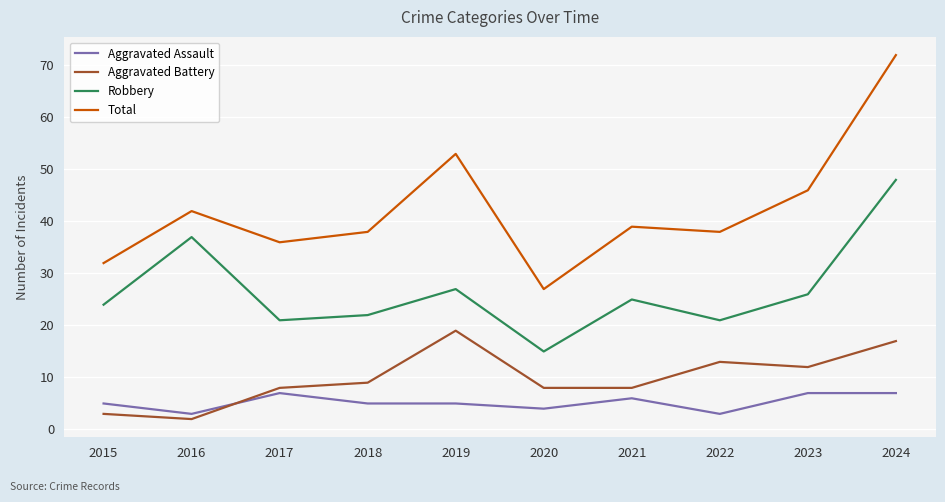

Does the chart have visible grid lines?

Yes